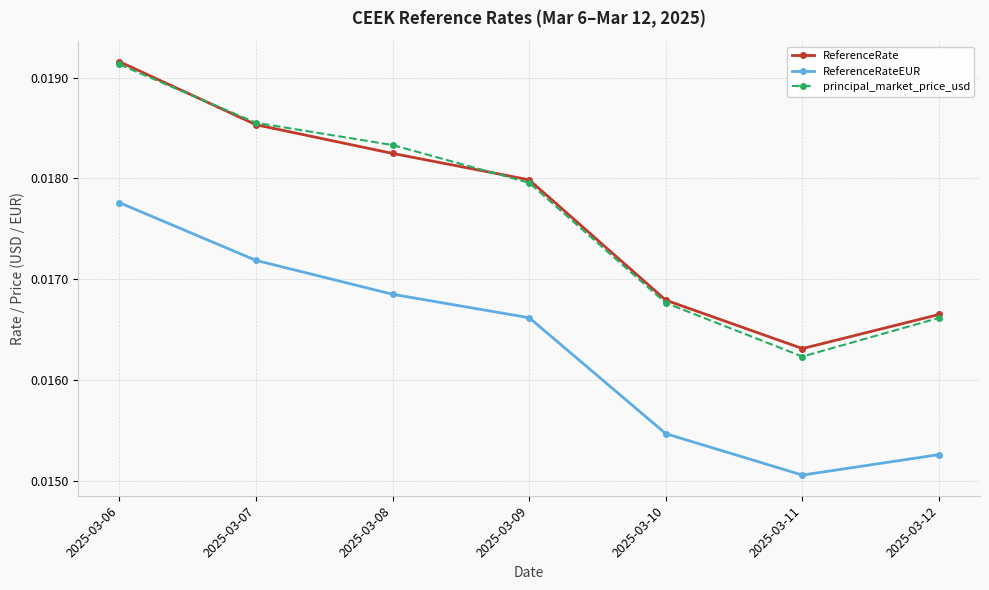

True or false: ReferenceRate and ReferenceRateEUR intersect in this chart.

False